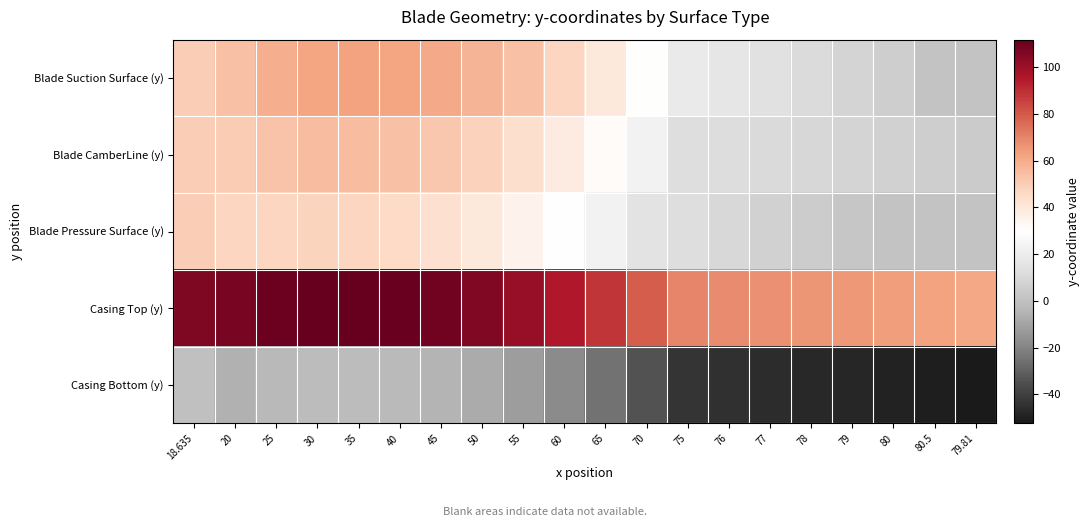

At how many categories does at least one series exceed 62?

19